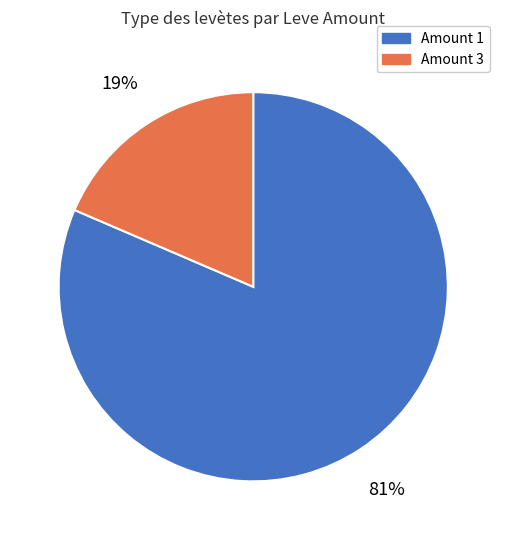

Is there any slice that represents more than half of the pie?

Yes